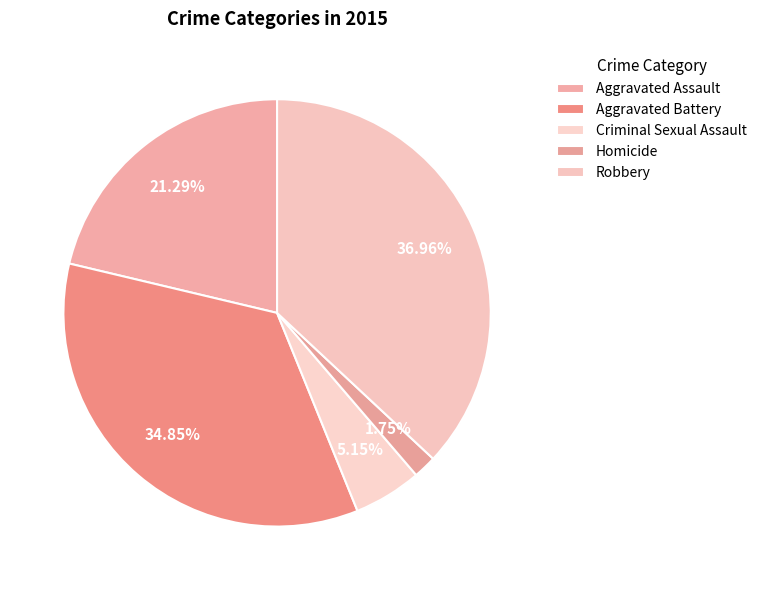

How many segments does this pie chart have?

5